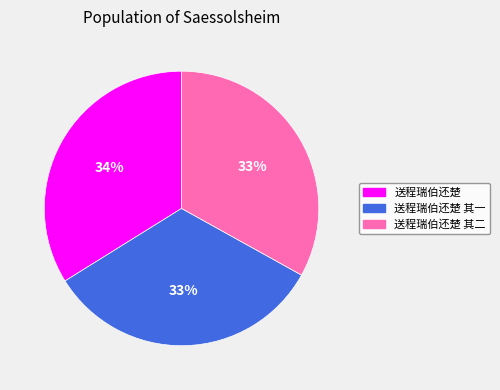

To the nearest percent, what is the difference between the largest and smallest slice percentages?

1%